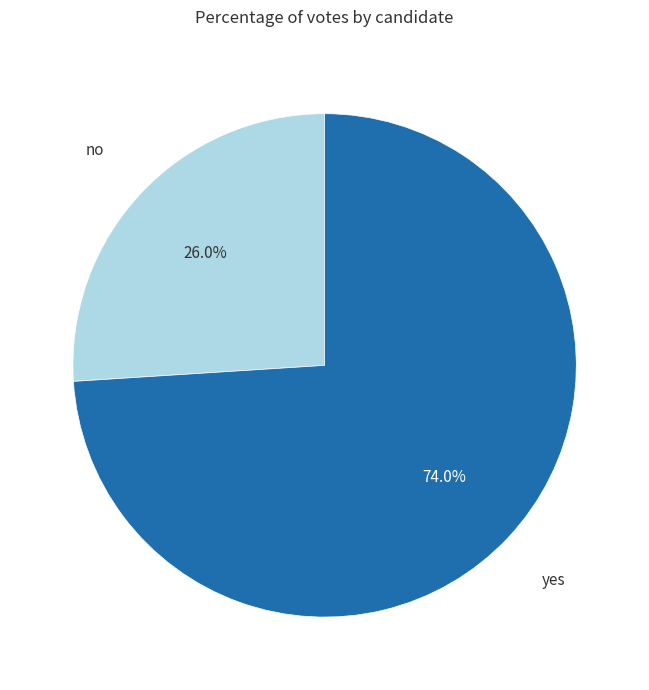

Is there any slice that represents more than half of the pie?

Yes